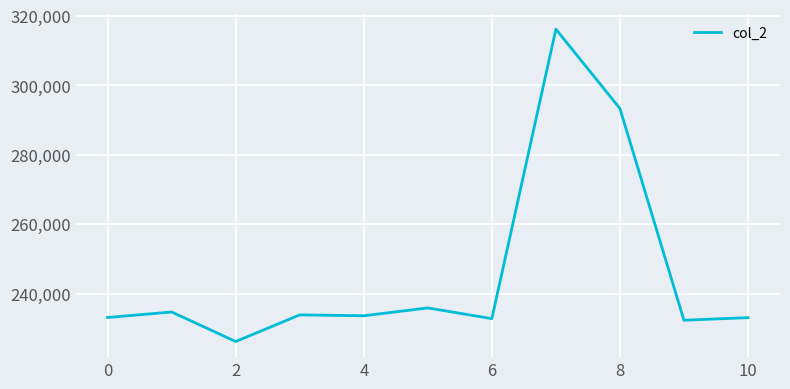

What is the difference between the maximum and minimum values?

89917